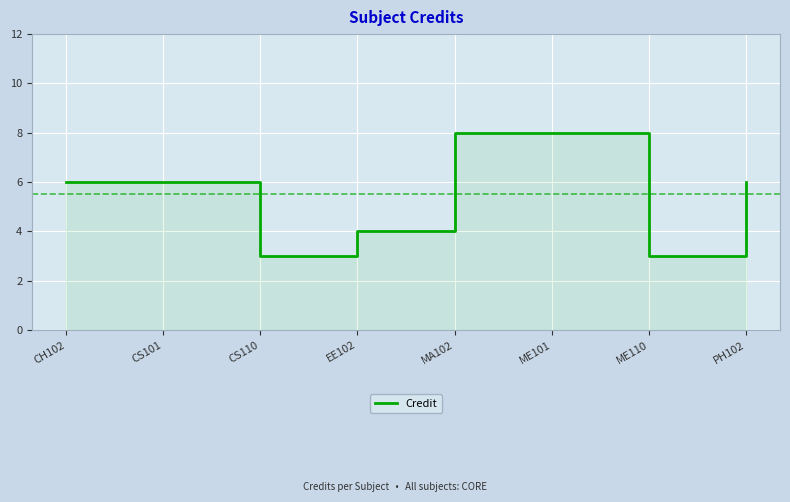

Which category has the lowest value across all series?

CS110